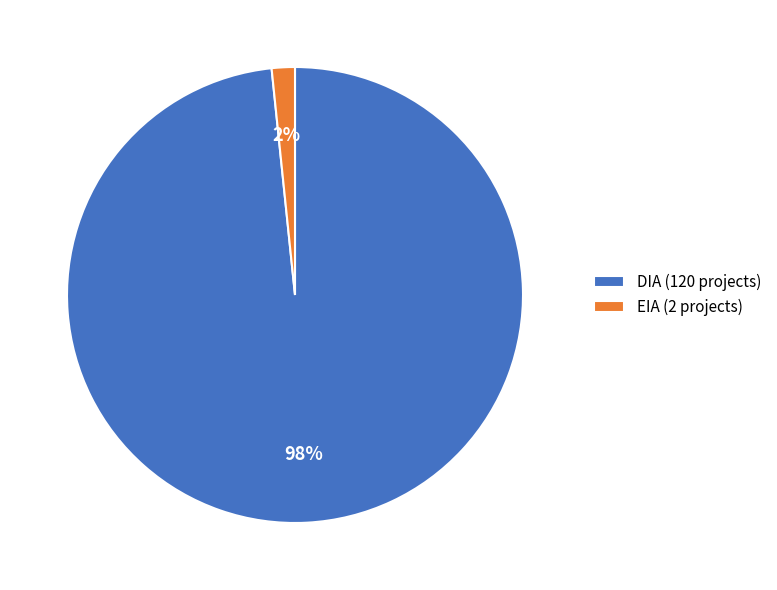

Combined, do DIA (120 projects) and EIA (2 projects) account for over 50%?

Yes